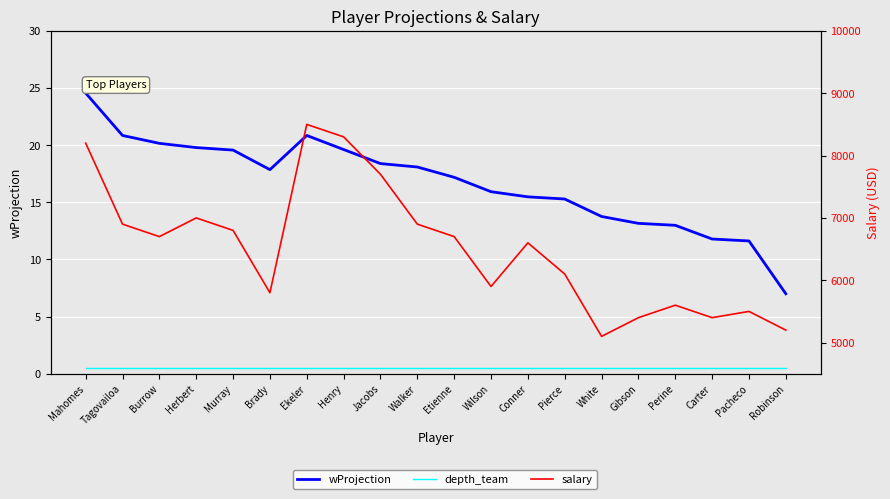

What are all the series names shown in the legend?

wProjection, depth_team, salary